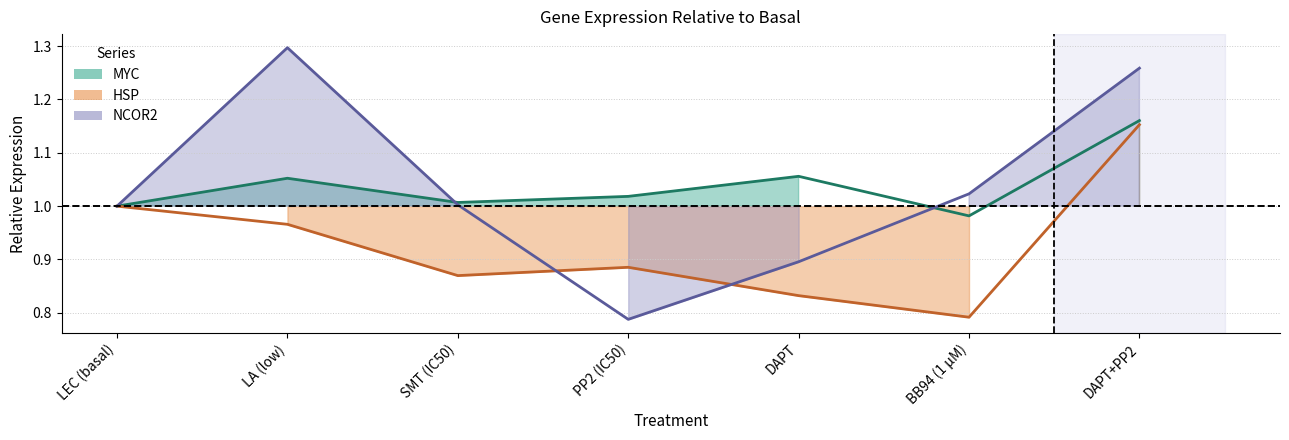

Reading right to left, what are all the values shown in this chart?

MYC: DAPT+PP2=1.2	BB94 (1 µM)=1.0	DAPT=1.1	PP2 (IC50)=1.0	SMT (IC50)=1.0	LA (low)=1.1	LEC (basal)=1.0
HSP: DAPT+PP2=1.2	BB94 (1 µM)=0.8	DAPT=0.8	PP2 (IC50)=0.9	SMT (IC50)=0.9	LA (low)=1.0	LEC (basal)=1.0
NCOR2: DAPT+PP2=1.3	BB94 (1 µM)=1.0	DAPT=0.9	PP2 (IC50)=0.8	SMT (IC50)=1.0	LA (low)=1.3	LEC (basal)=1.0